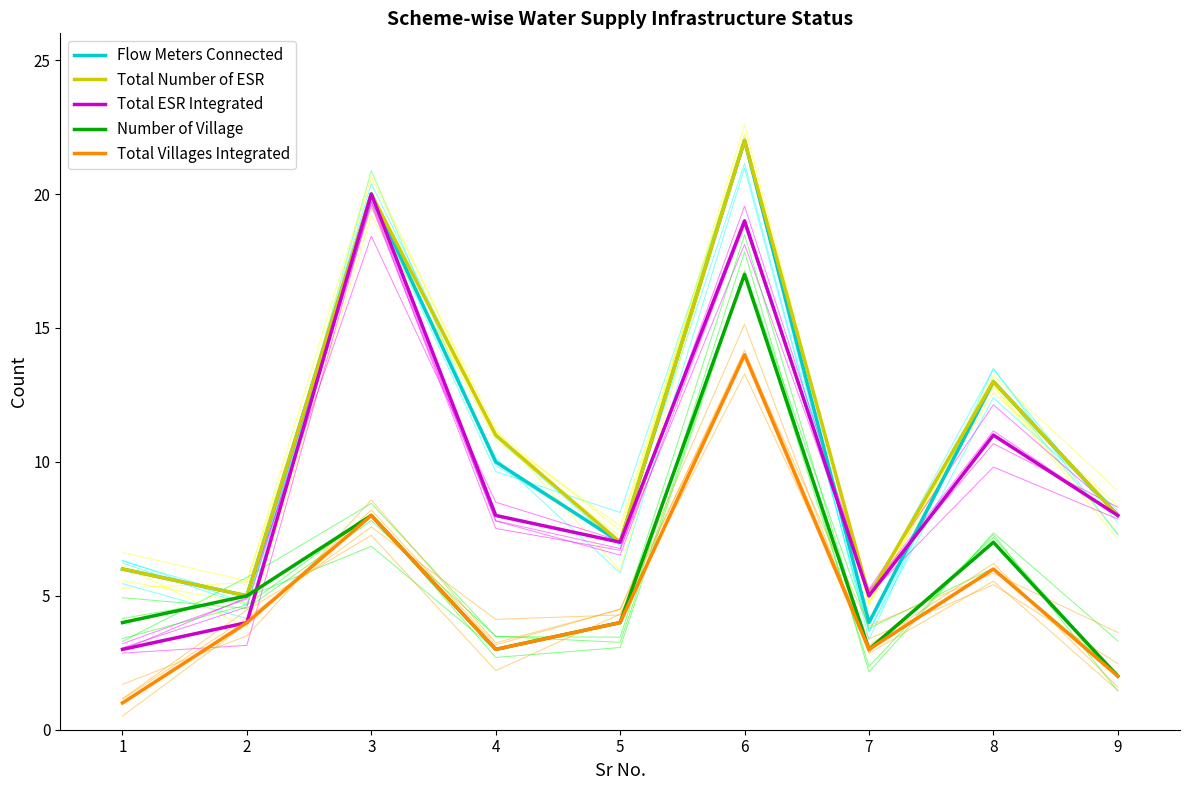

What is the average value of the Total ESR Integrated series?

9